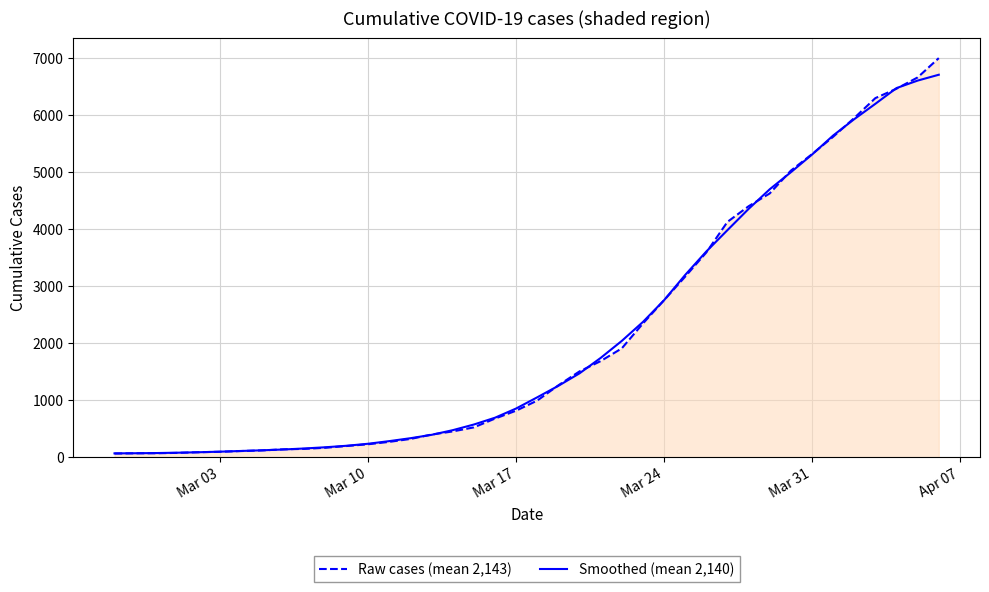

Which series has the largest range (max minus min)?

Raw cases (mean 2,143)